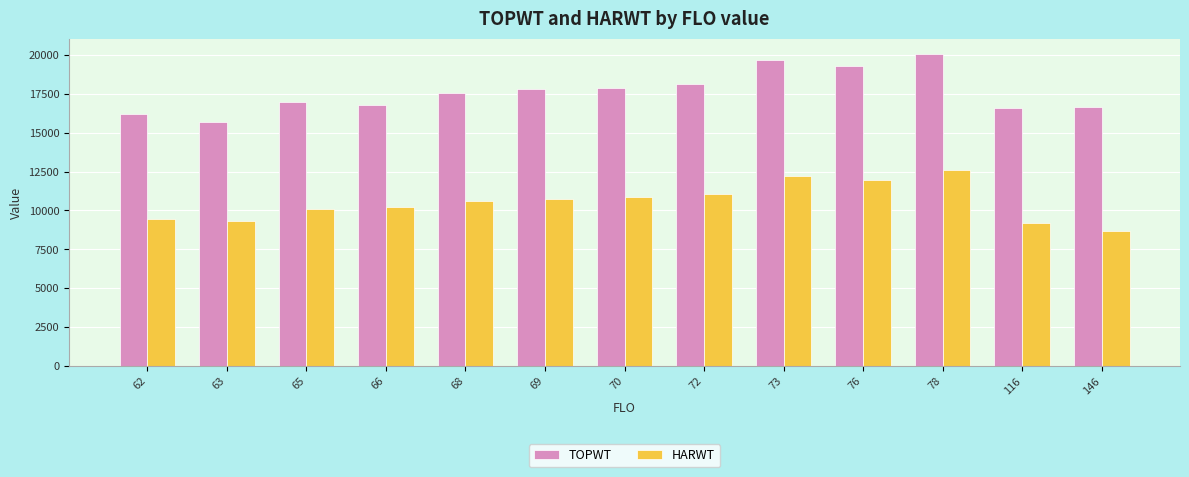

What is the maximum value for HARWT?

12582.5